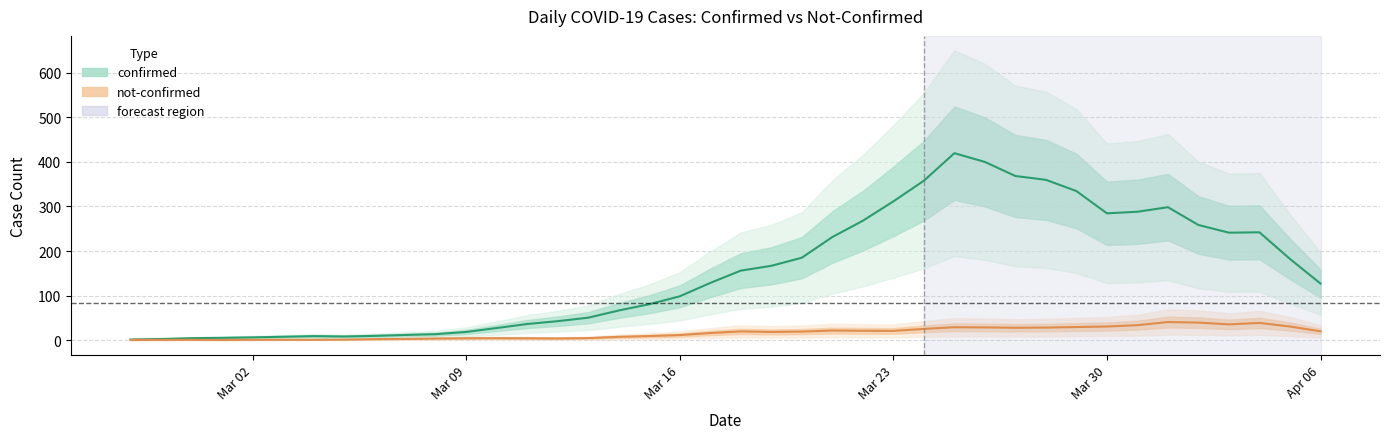

Is the value of confirmed at 26 greater than the value of not_confirmed at 31?

Yes